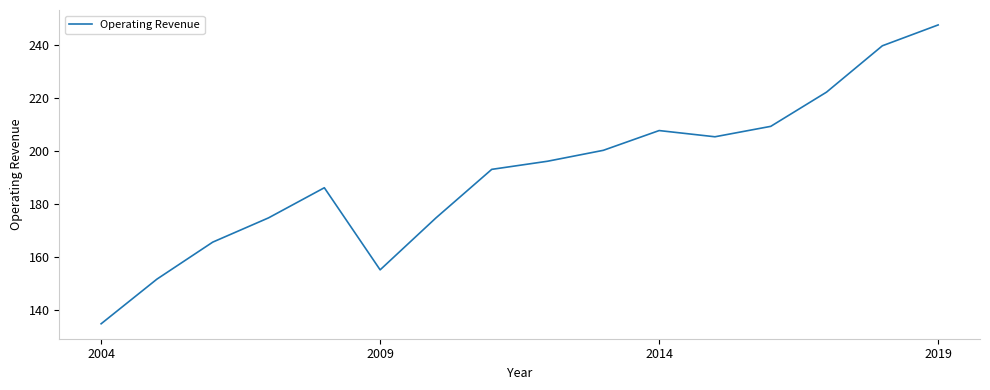

Count the number of categories in the chart.

16